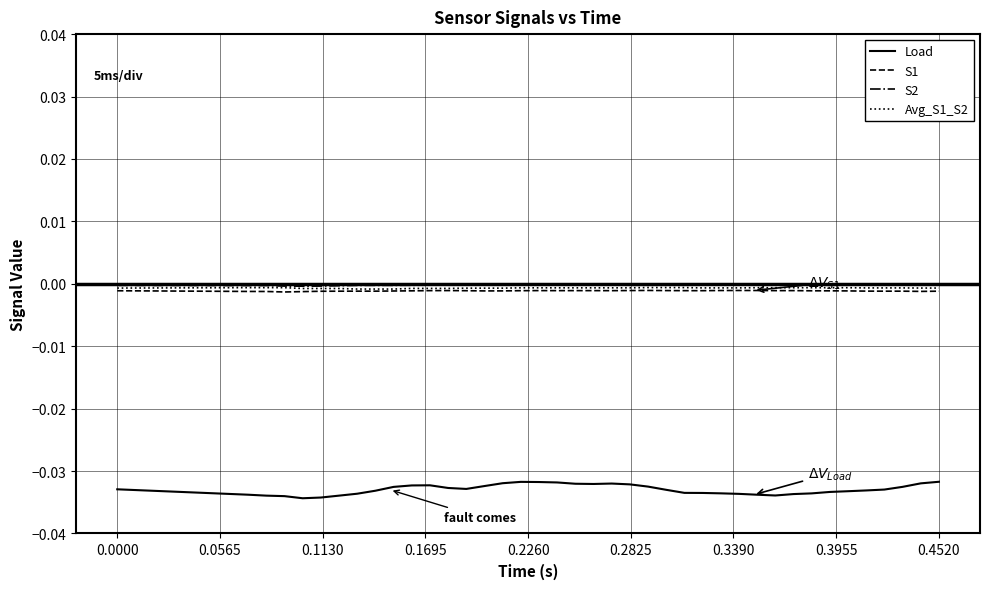

Which series has the widest spread of values?

Load